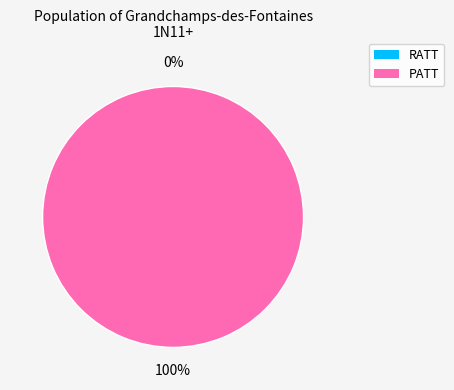

To the nearest percent, what is the average slice percentage?

50%